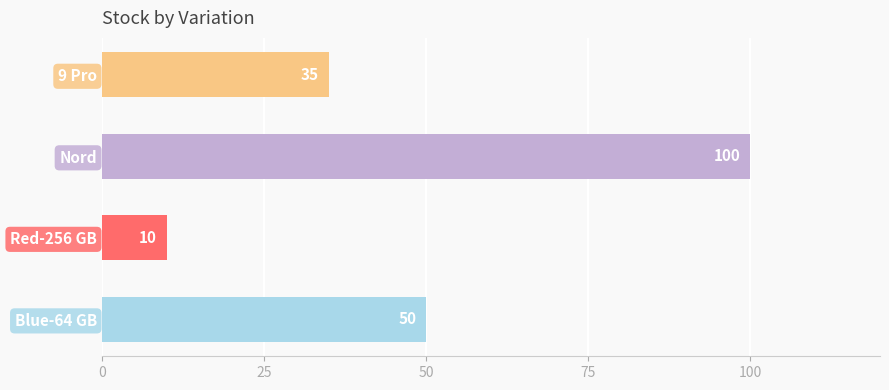

What is the change in value from Red-256 GB to Nord?

+90